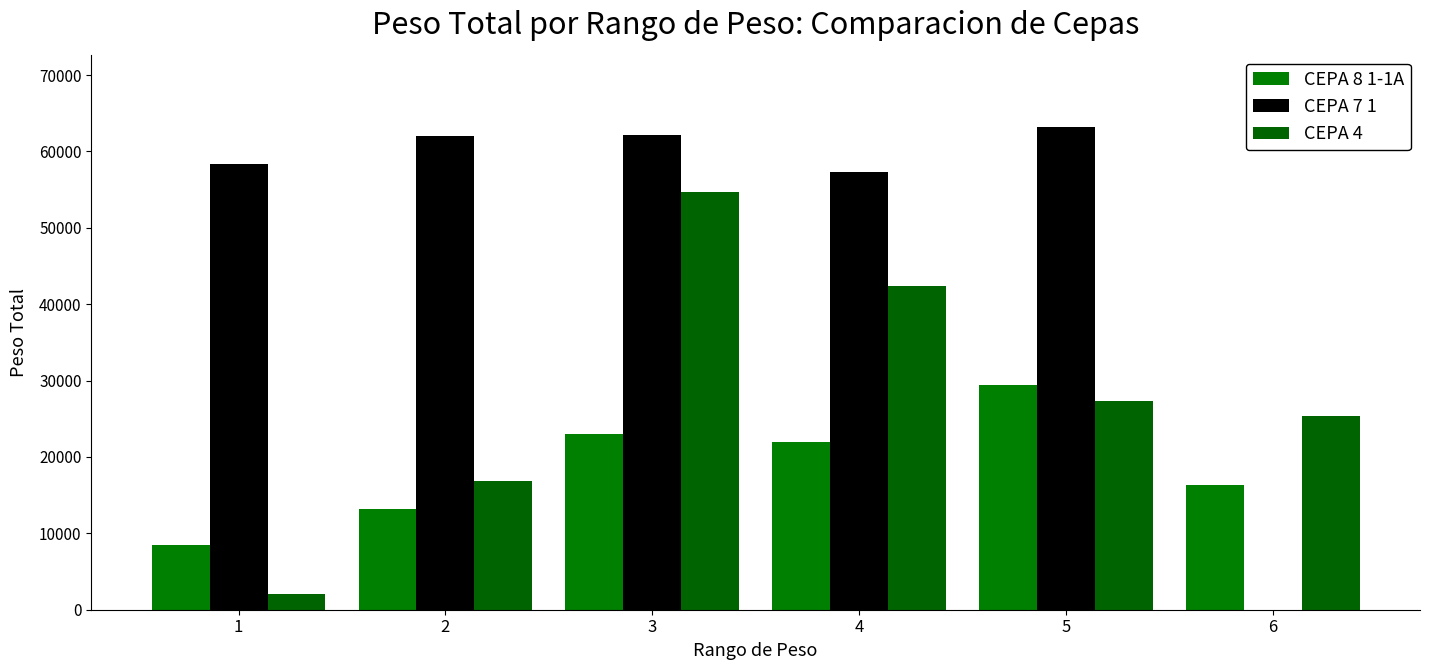

What is the highest value of the CEPA 7 1 series?

63180